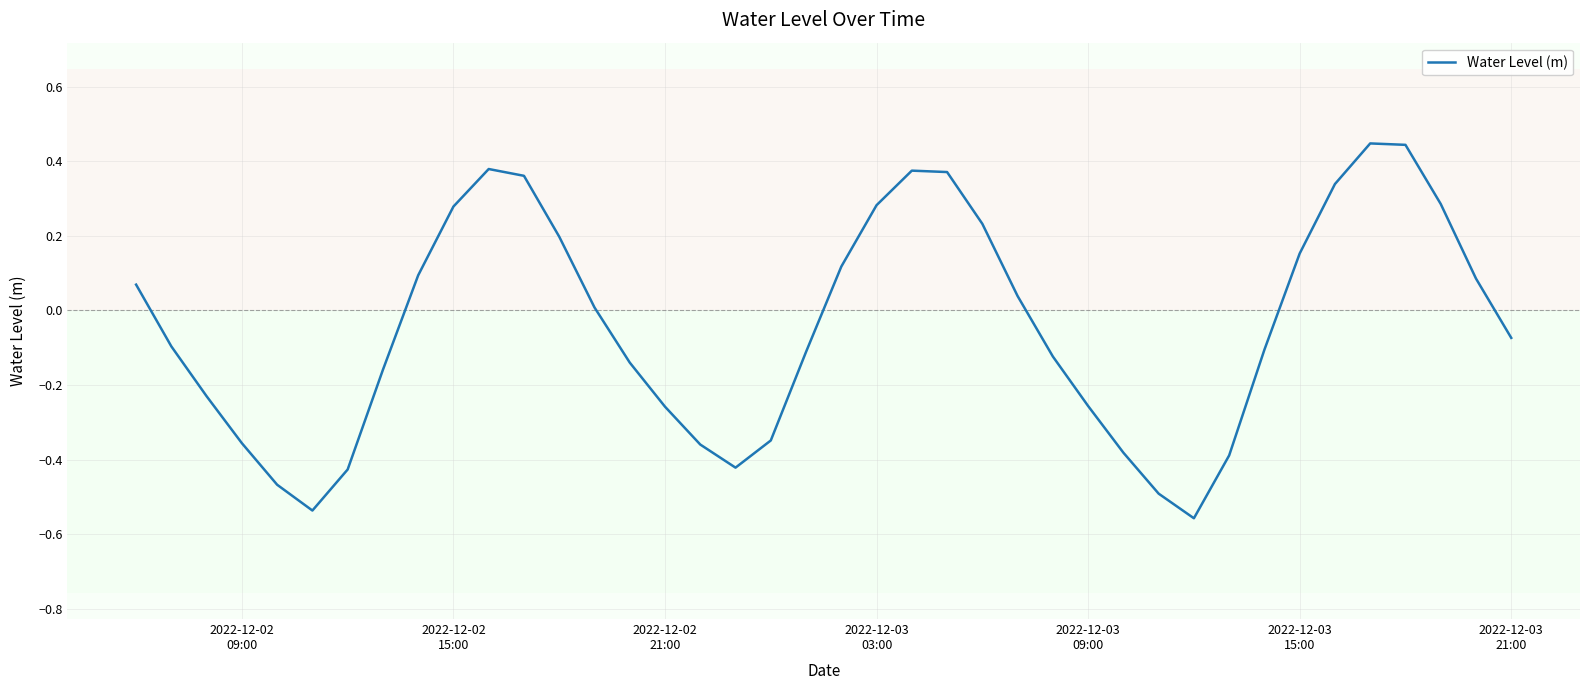

What is the difference between the maximum and minimum values?

1.0